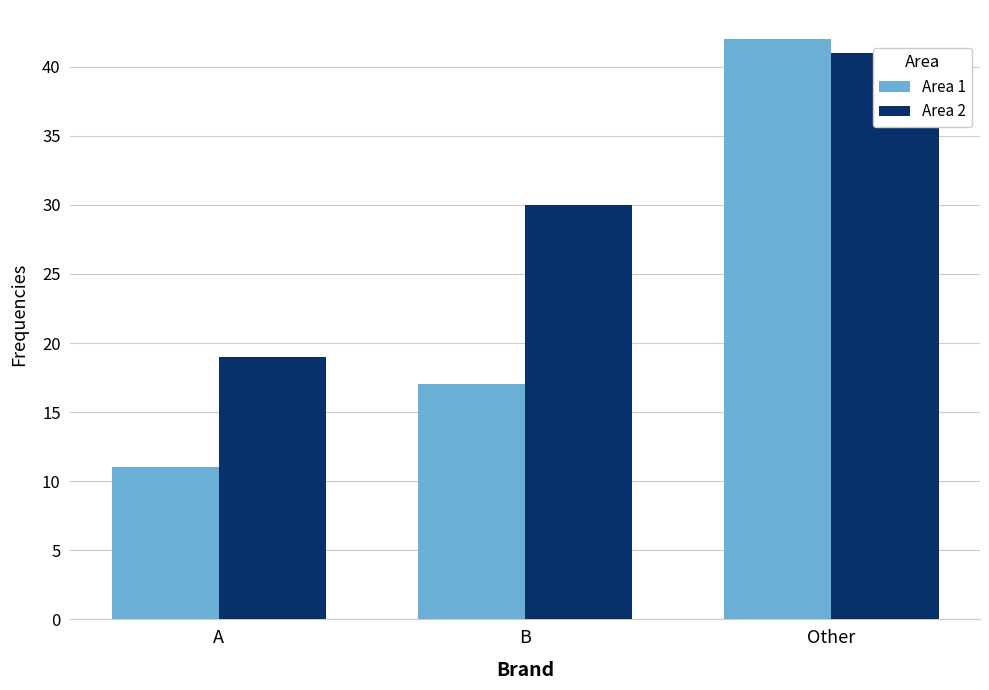

Is the value of Area 1 at B greater than the value of Area 2 at Other?

No